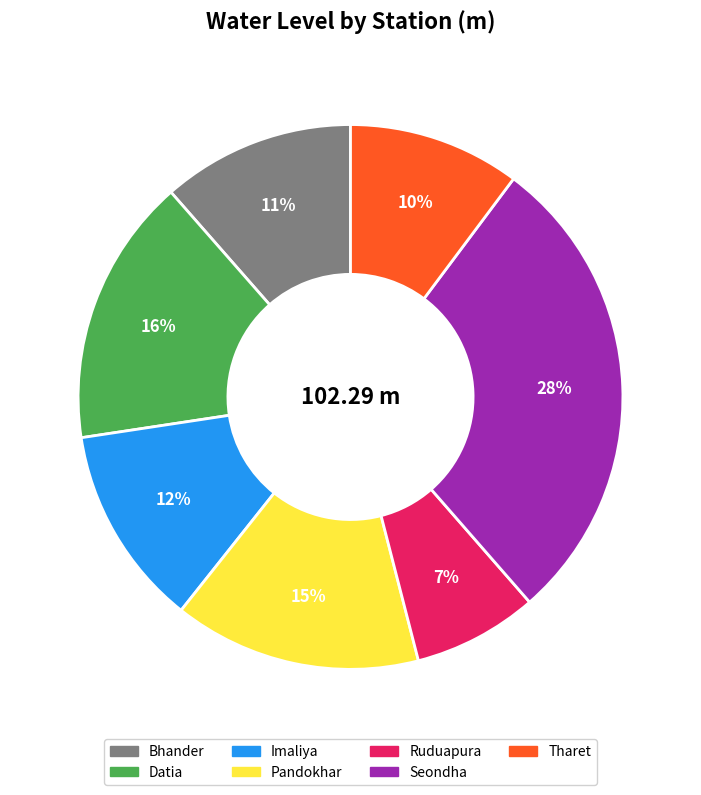

Does Bhander account for over 50% of the chart?

No